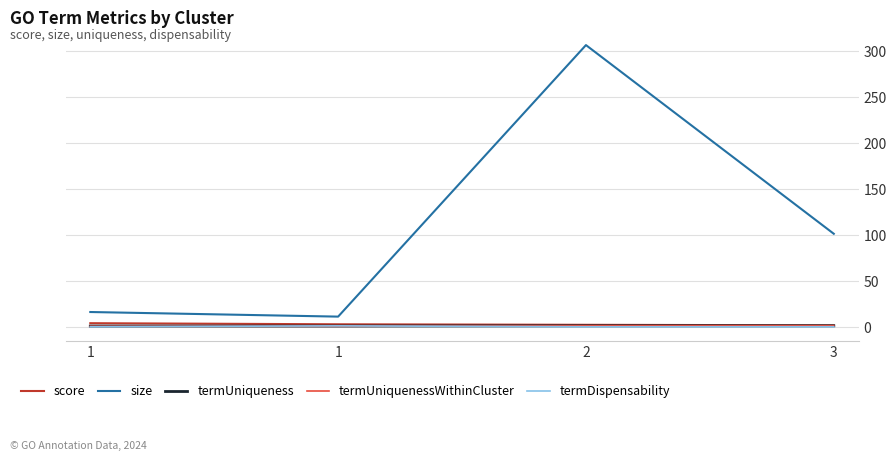

What are all the series names shown in the legend?

score, size, termUniqueness, termUniquenessWithinCluster, termDispensability